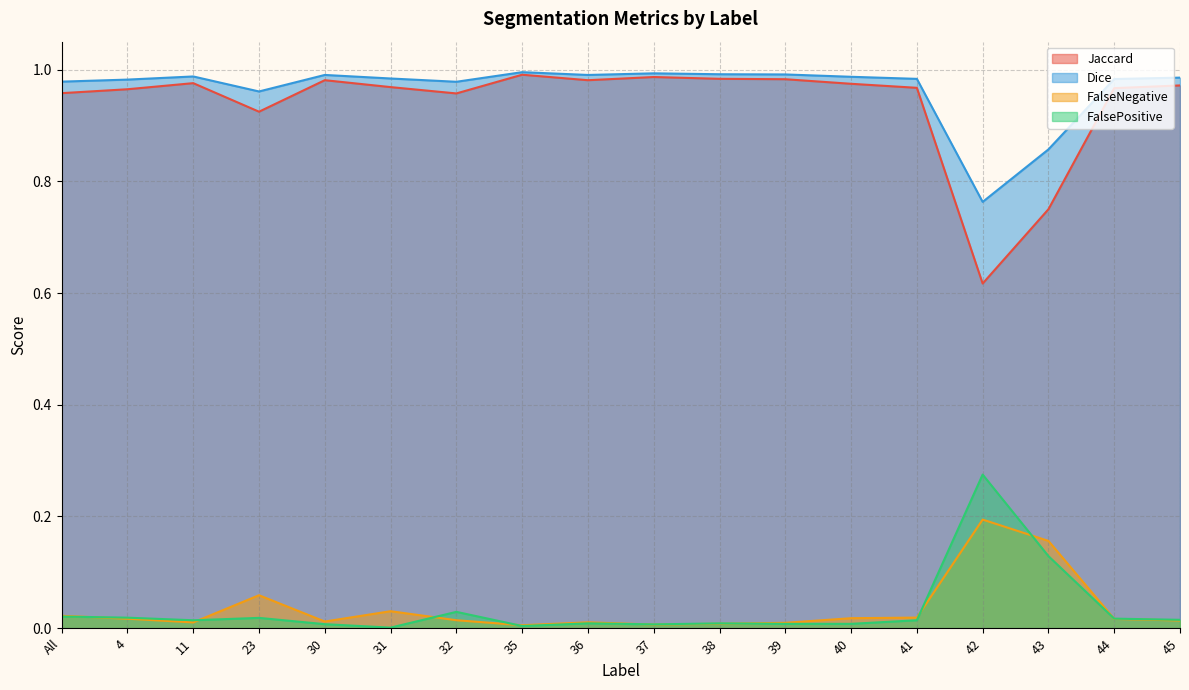

Reading left to right, extract all data points from this chart.

Jaccard: 1.0	1.0	1.0	0.9	1.0	1.0	1.0	1.0	1.0	1.0	1.0	1.0	1.0	1.0	0.6	0.8	1.0	1.0
Dice: 1.0	1.0	1.0	1.0	1.0	1.0	1.0	1.0	1.0	1.0	1.0	1.0	1.0	1.0	0.8	0.9	1.0	1.0
FalseNegative: 0.0	0.0	0.0	0.1	0.0	0.0	0.0	0.0	0.0	0.0	0.0	0.0	0.0	0.0	0.2	0.2	0.0	0.0
FalsePositive: 0.0	0.0	0.0	0.0	0.0	0.0	0.0	0.0	0.0	0.0	0.0	0.0	0.0	0.0	0.3	0.1	0.0	0.0